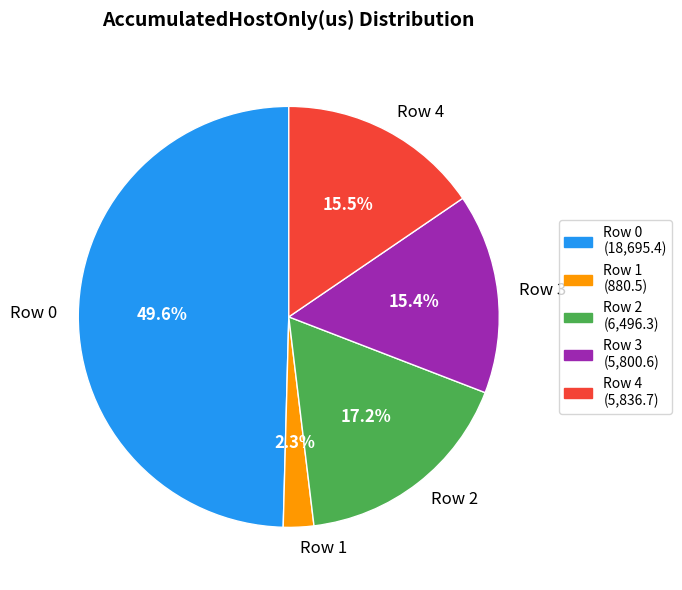

To the nearest percent, what portion does Row 1 represent?

2%